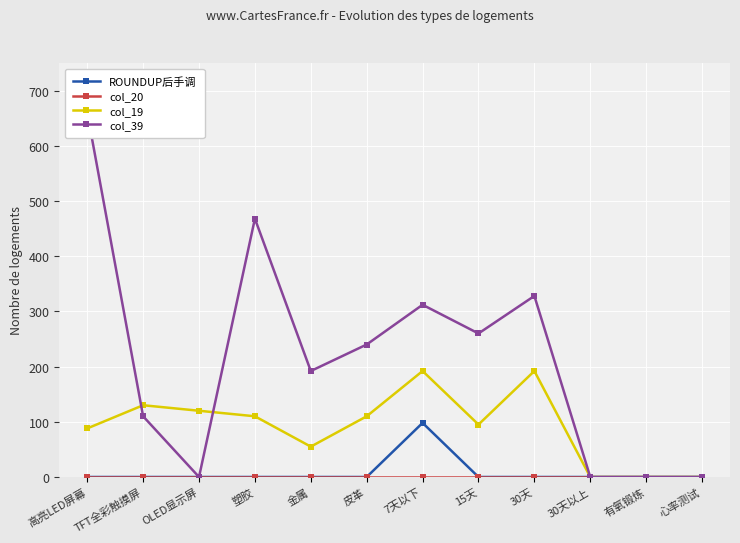

At which category does ROUNDUP后手调 reach its first local peak?

7天以下